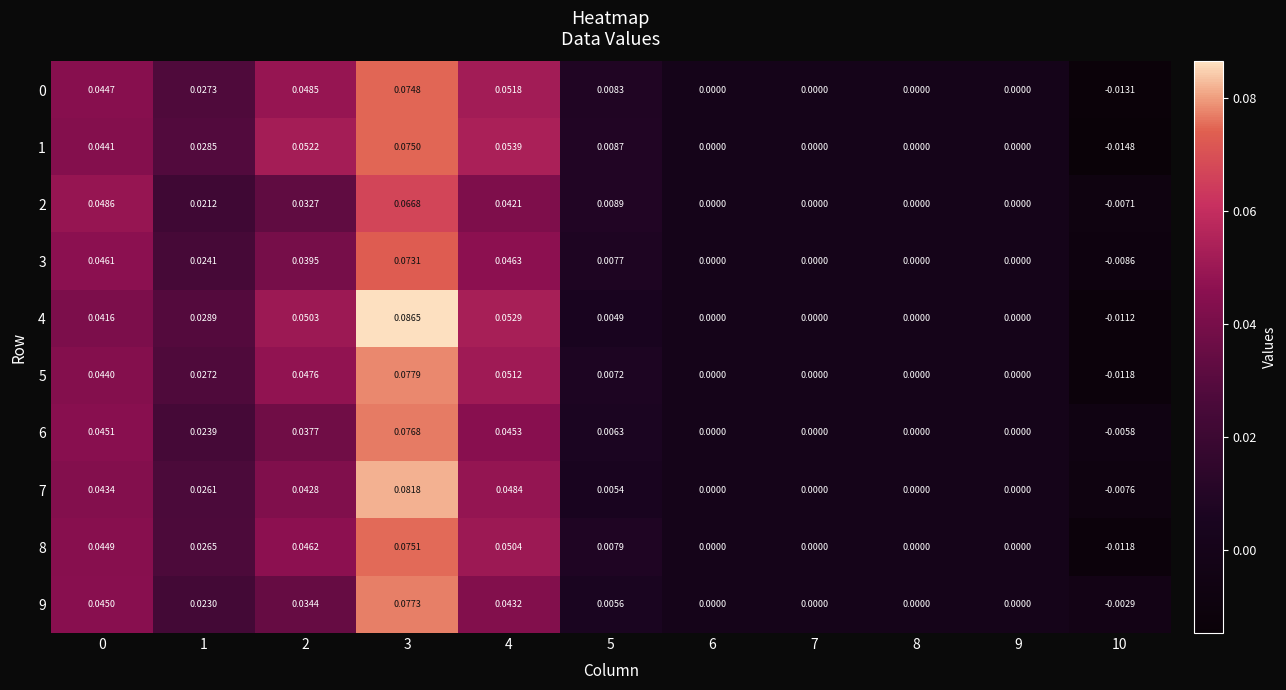

Is the value of 7 at 0 greater than the value of 4 at 4?

No